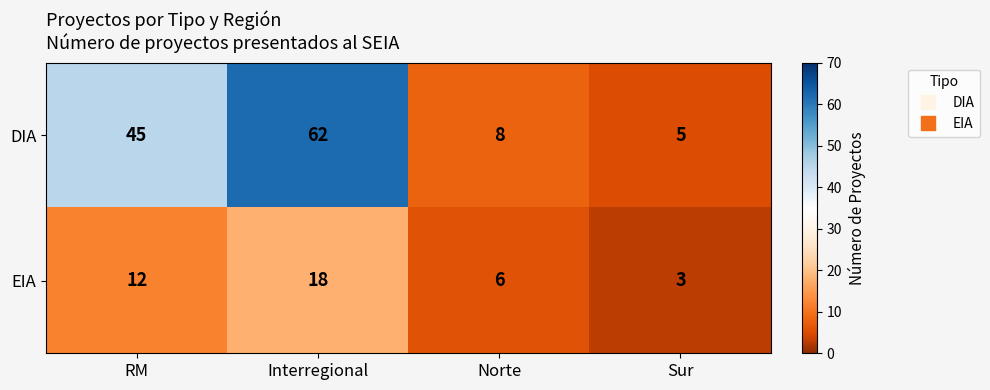

True or false: EIA has a value of 32 at Interregional.

False